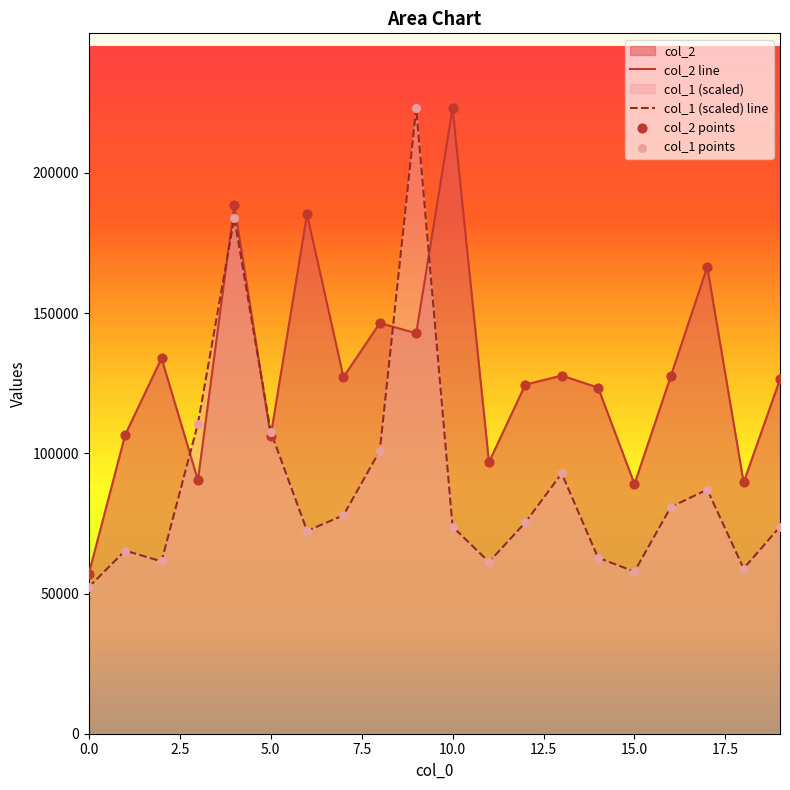

Which series contains the highest Y value?

col_2